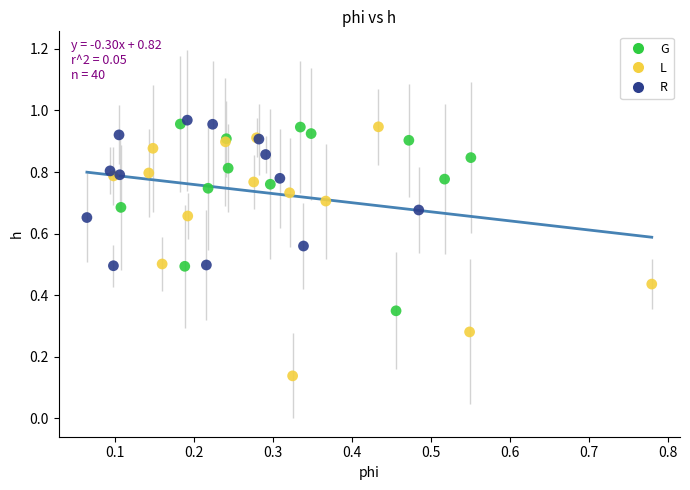

Which series has the largest Y range (max minus min)?

L